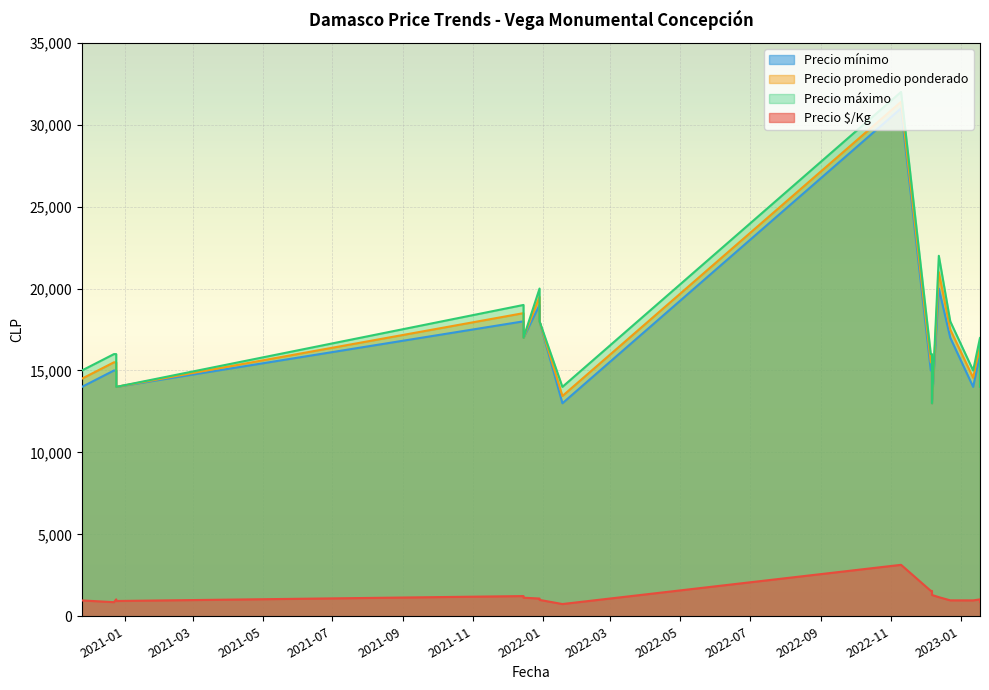

What is the minimum value shown in the chart?

747